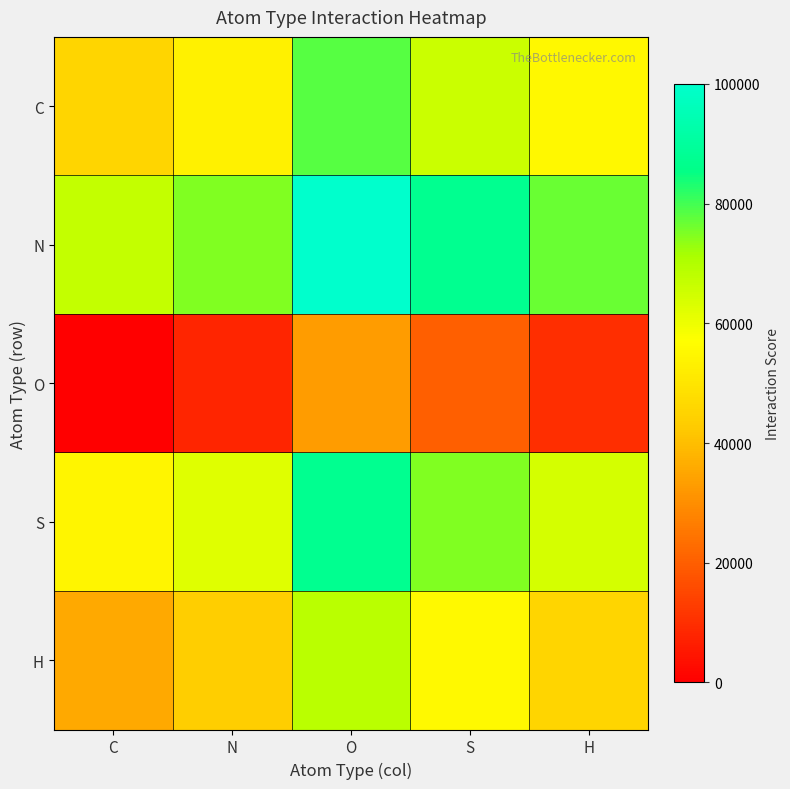

Rank the series by their maximum value, from highest to lowest.

N, S, C, H, O